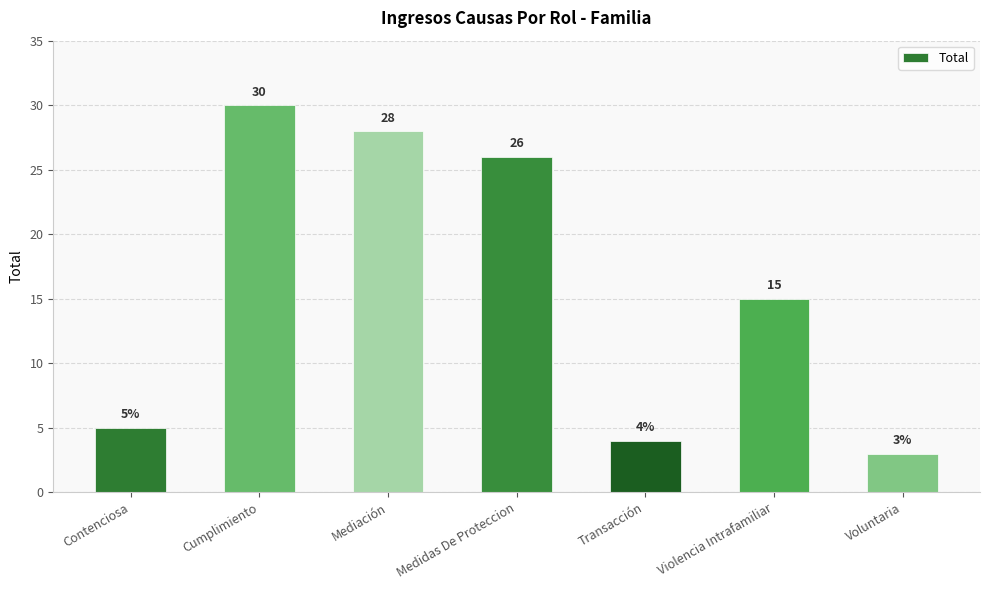

At which category does the chart reach its minimum across all series?

Voluntaria